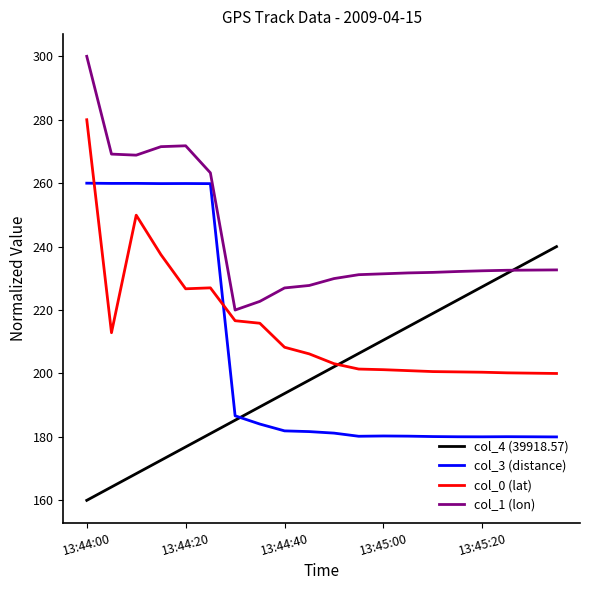

True or false: col_1 (lon) and col_3 (distance) cross at least once.

False